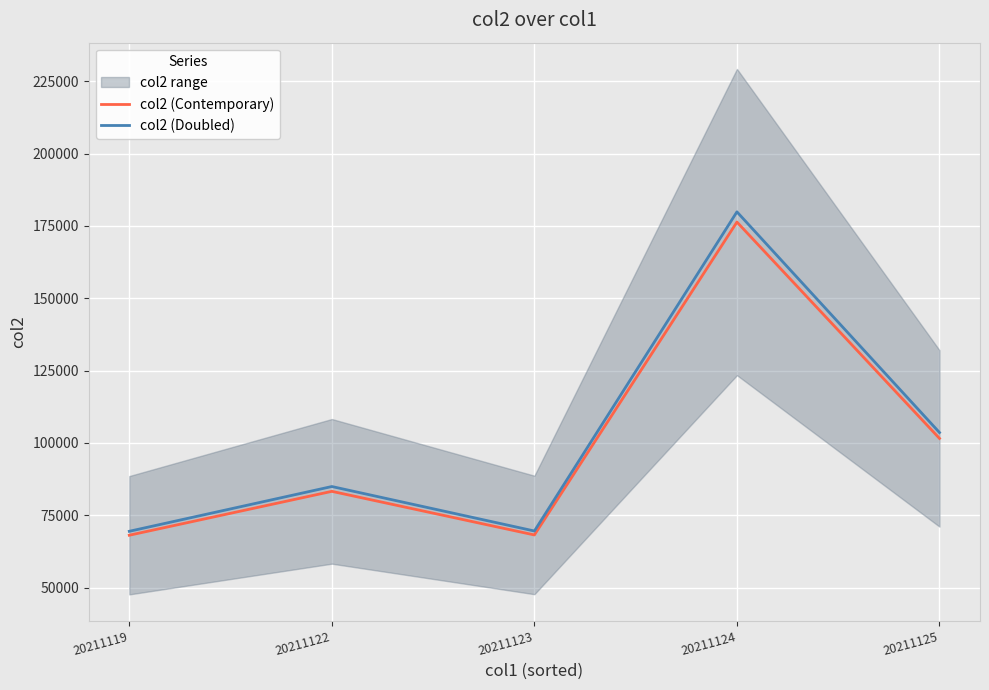

How many interior local valleys does the col2 (Doubled) series have?

1